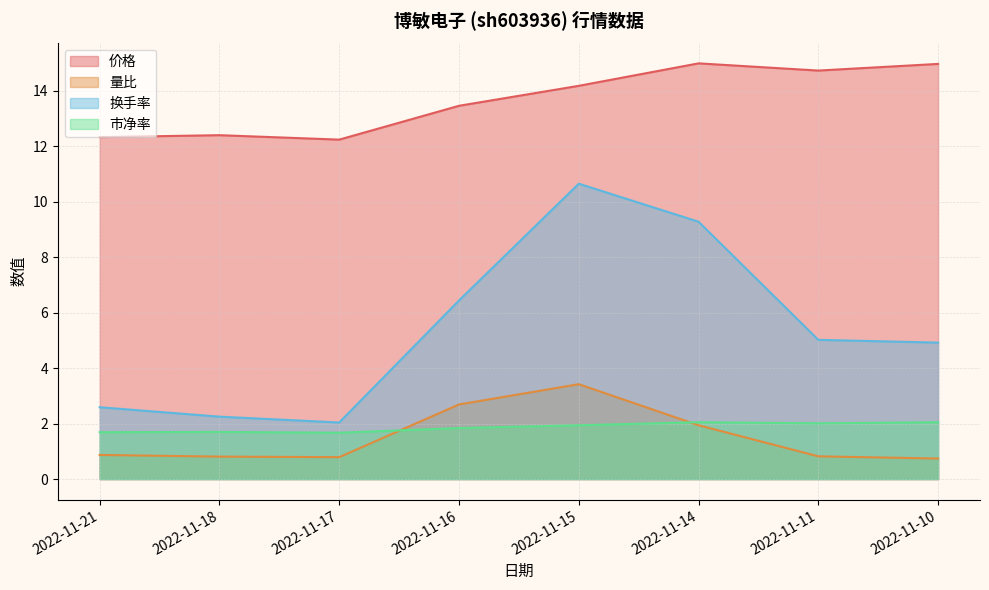

What is the lowest value of the 市净率 series?

1.7